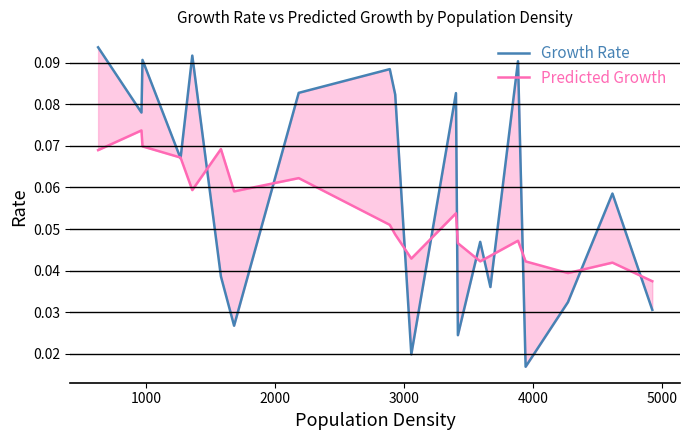

Where is the first local minimum for Growth Rate?

1000